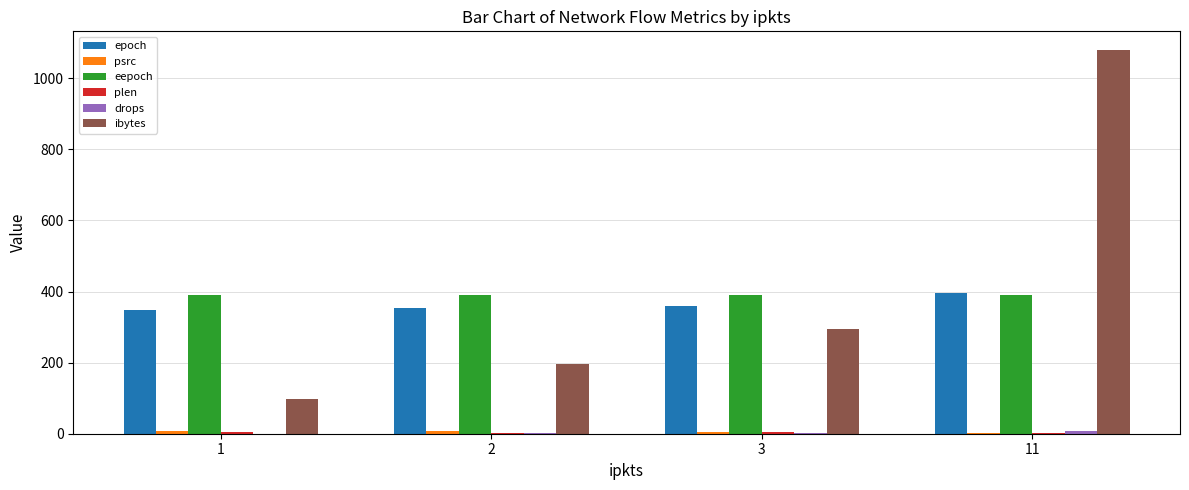

What is the maximum value for ibytes?

1078.0